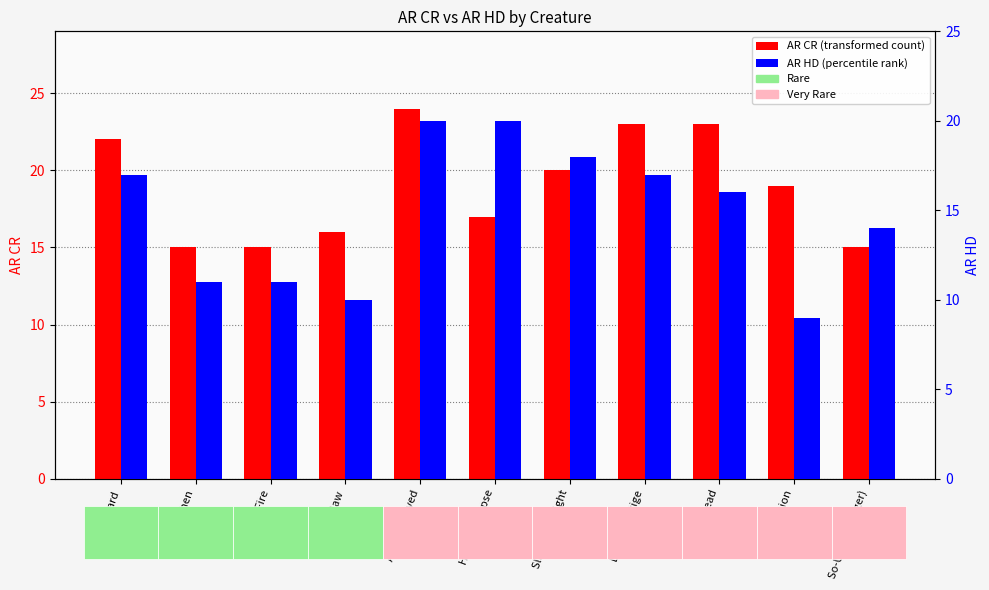

At which label is AR CR closest to 19?

Atropal Scion